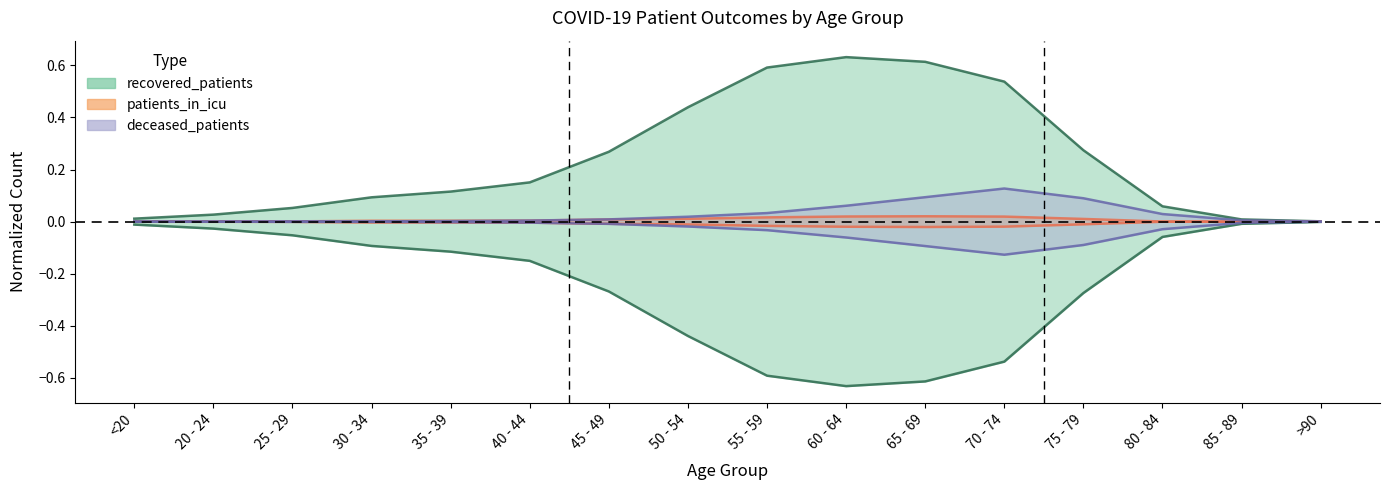

The value of recovered_patients at 35 - 39 is 0.2. True or false?

False